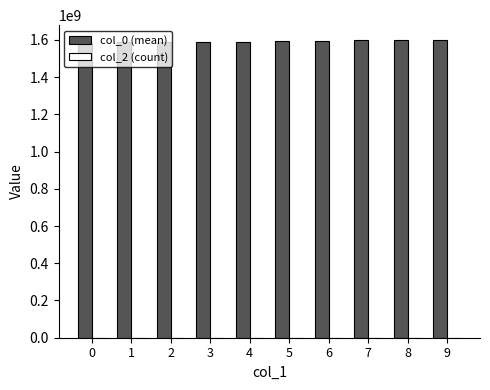

What is the greatest value displayed?

1598827240.5